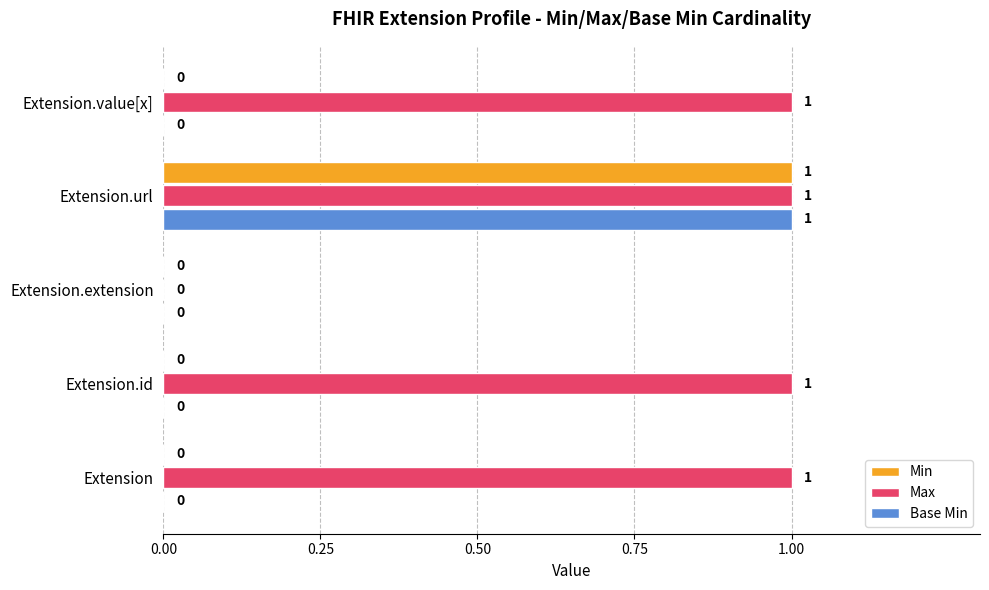

What is the average value of the Max series?

1